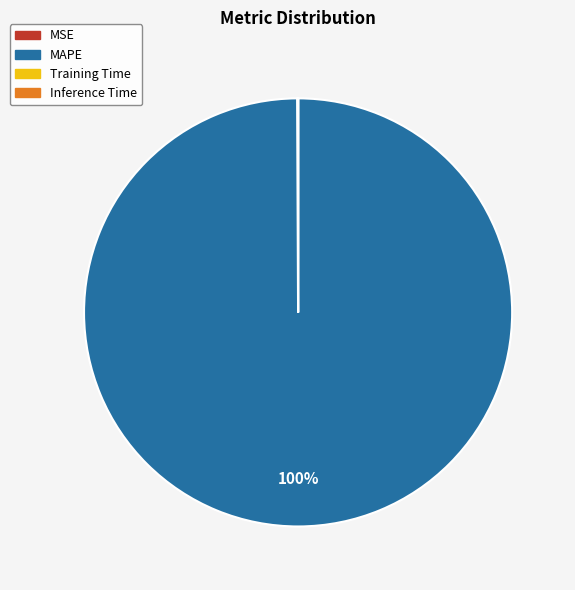

Does any single category account for the majority?

Yes